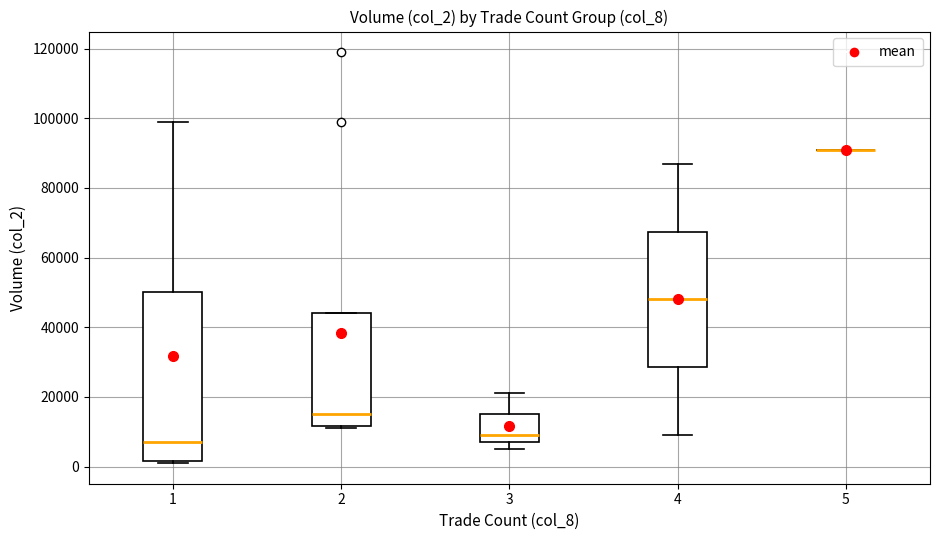

Reading left to right, transcribe this box plot: for each box, give where its median line is, the range the box spans, and where its two whiskers end, as read against the y-axis. The values are not printed on the chart, so give them approximately, as read against the axis.

1: median 8000, box 2000 to 50000, whiskers 2000 to 100000
2: median 16000, box 12000 to 44000, whiskers 12000 (just below the box's lower edge) to 44000
3: median 10000, box 8000 to 16000, whiskers 6000 to 22000
4: median 48000, box 28000 to 68000, whiskers 10000 to 88000
5: box collapsed to a line at 92000, whiskers 92000 to 92000